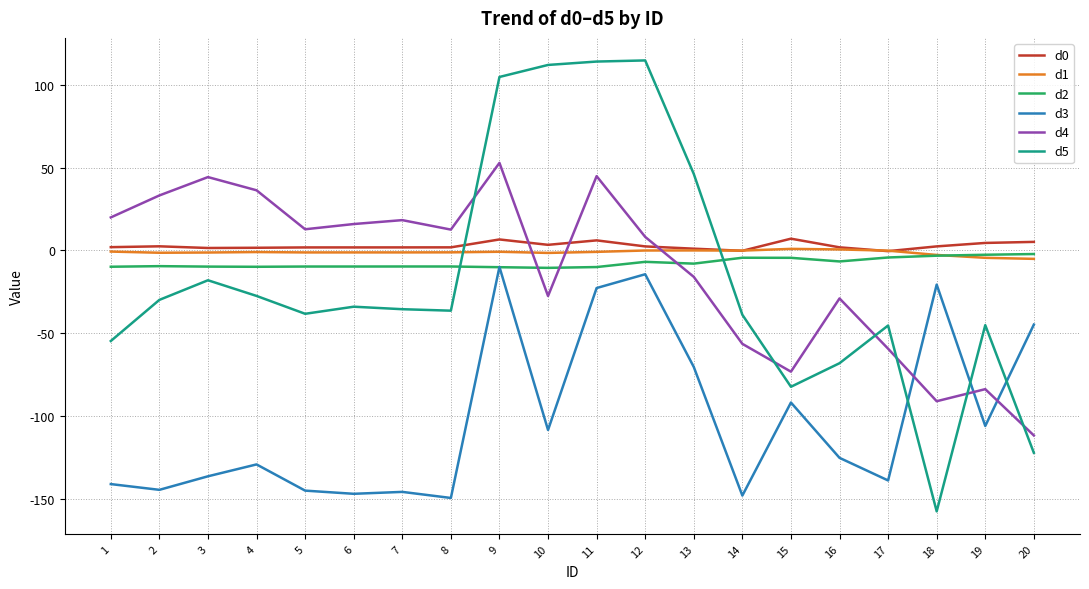

Is it true that d4 equals 4.7 at 7?

False